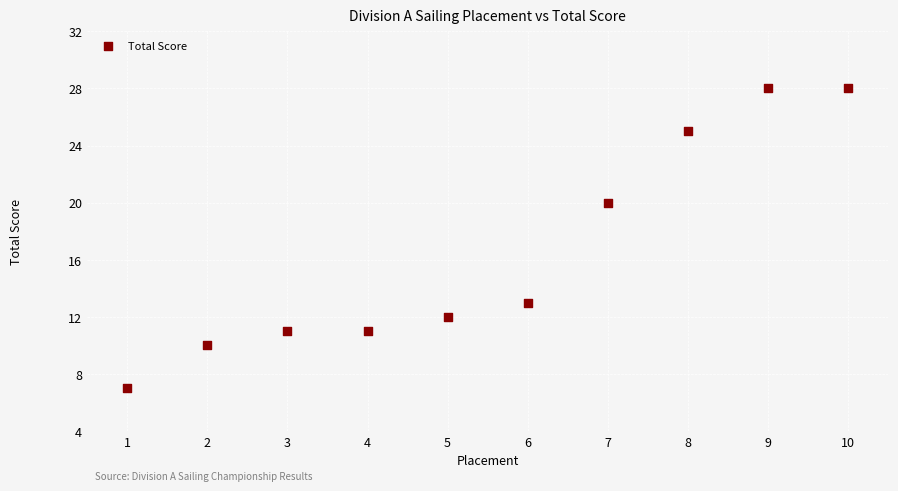

What is the range of X values (max minus min)?

9